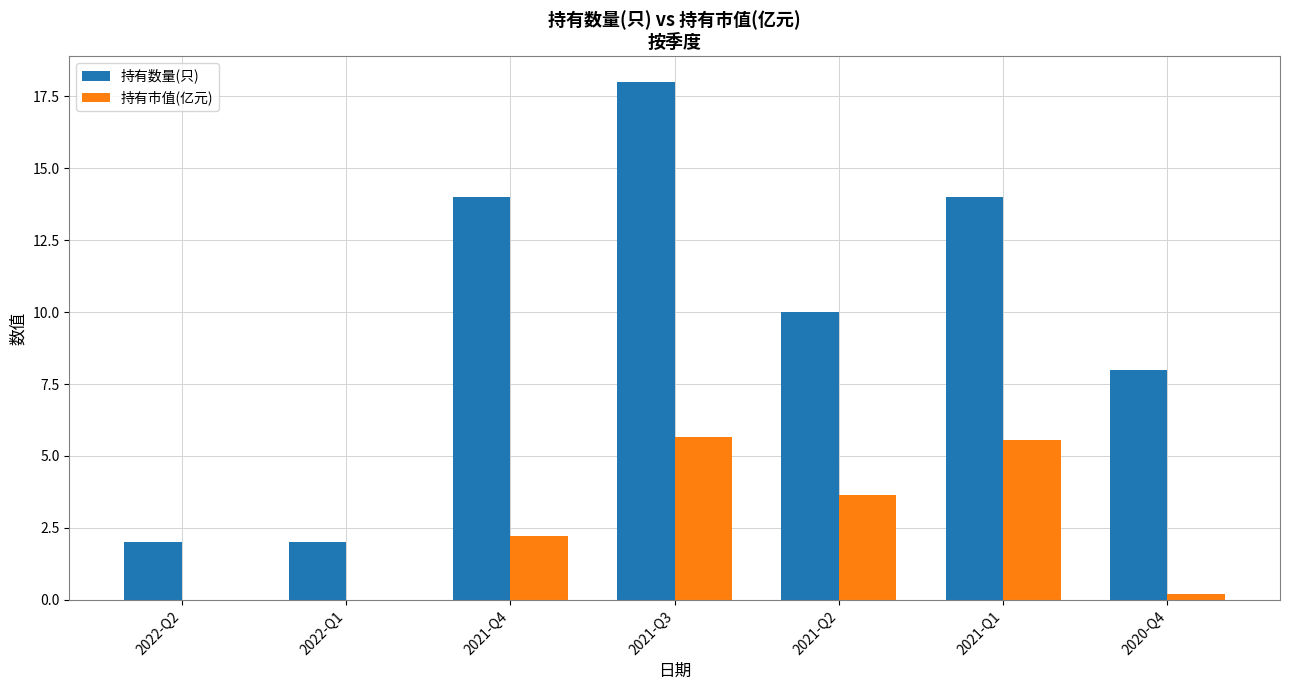

Read the 持有数量(只) value at 2021-Q4.

14.0